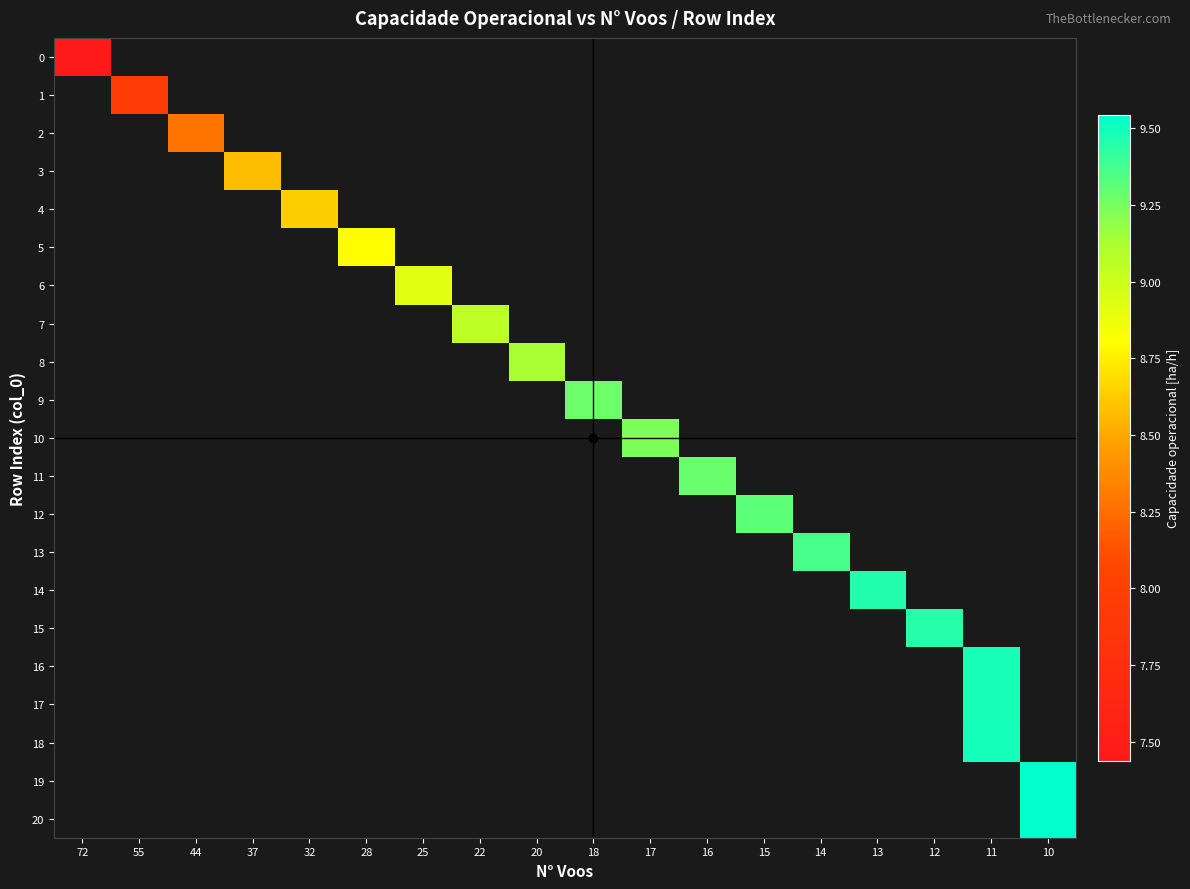

Which label corresponds to the smallest value in the chart?

72